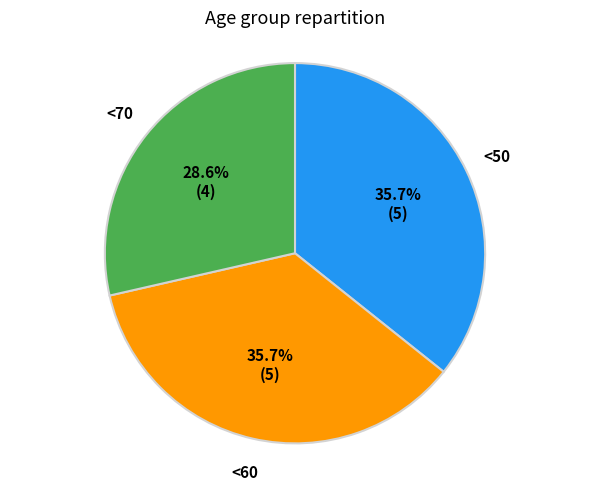

Is there a majority slice in this chart?

No